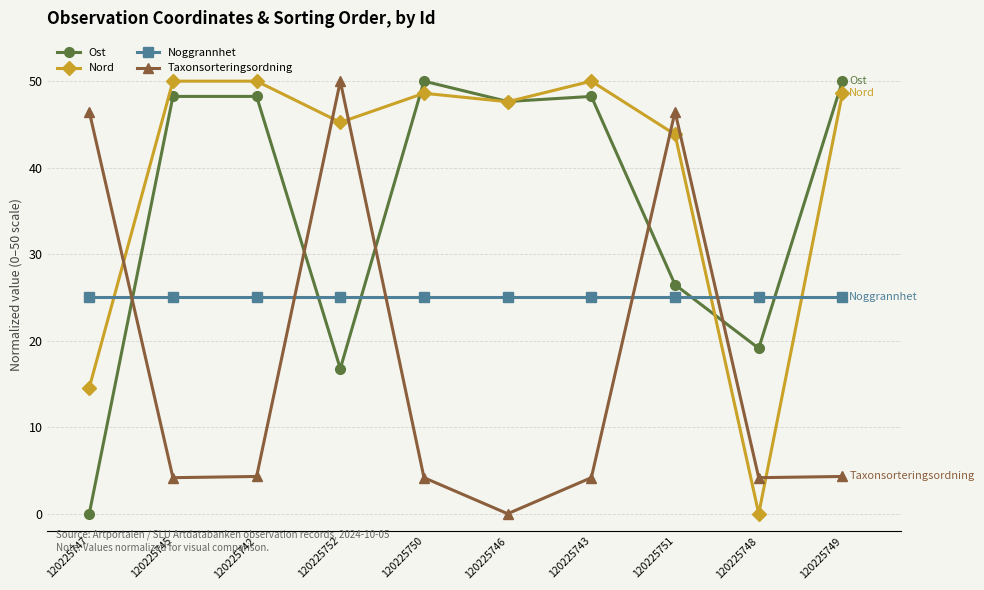

What is the label of the 8th point from the right?

120225742